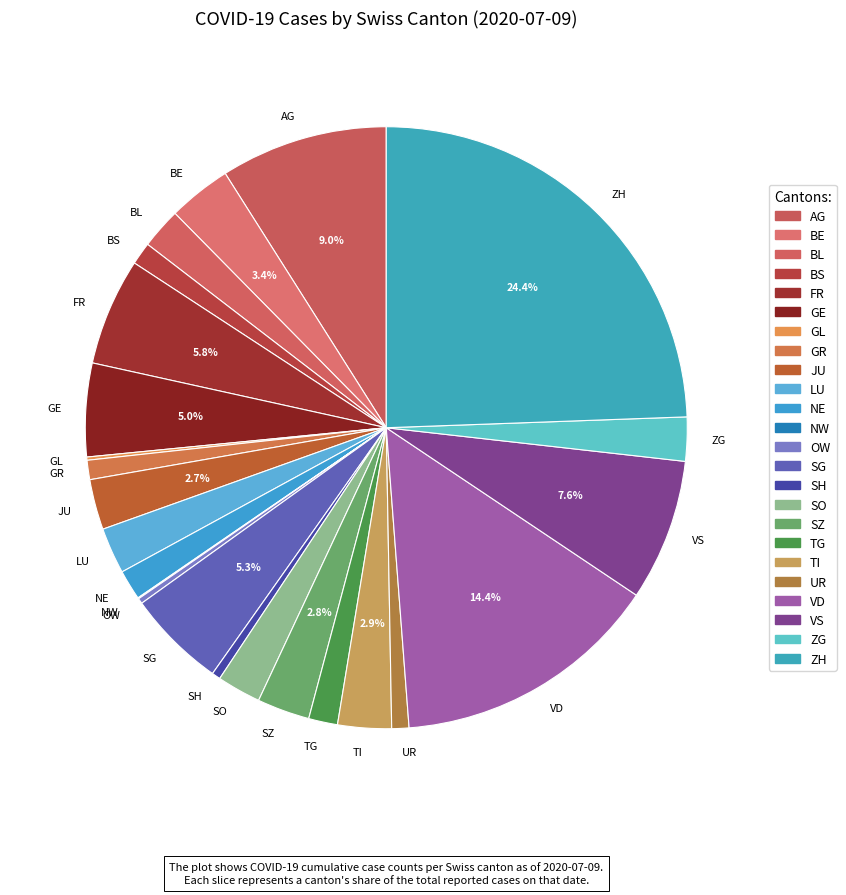

To the nearest percent, what is the average slice percentage?

4%